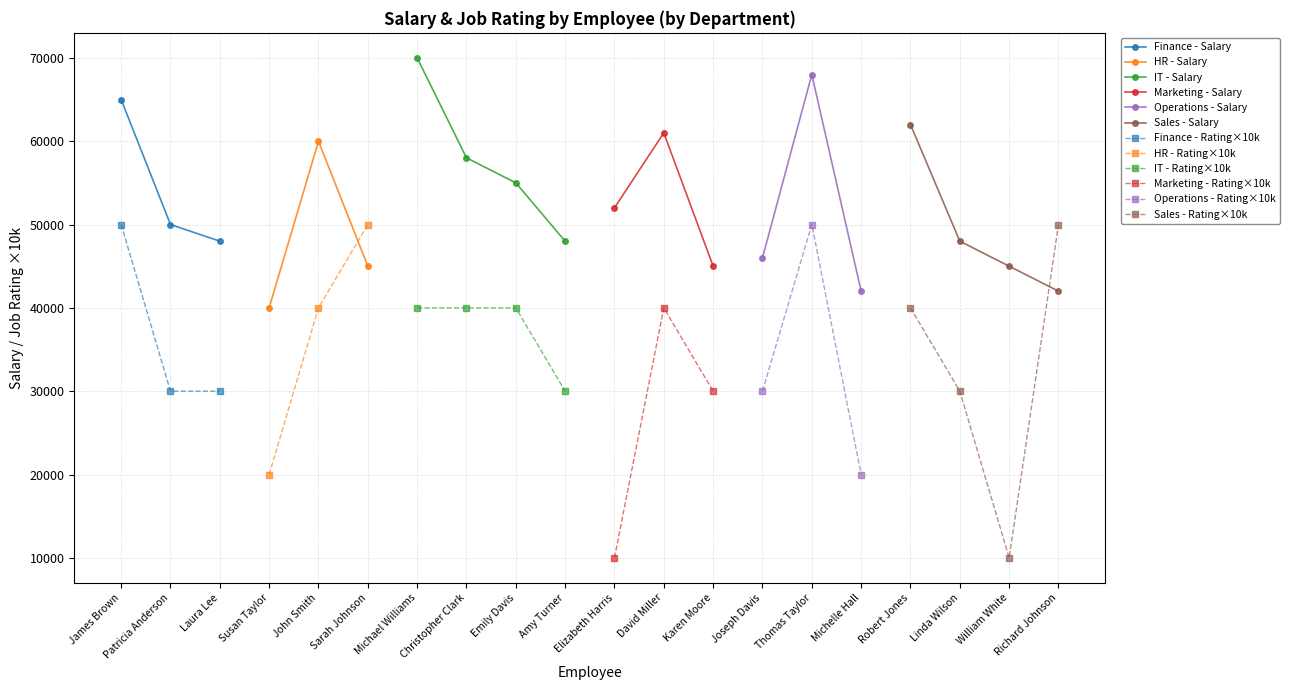

What is the highest value of the job_rating series?

5